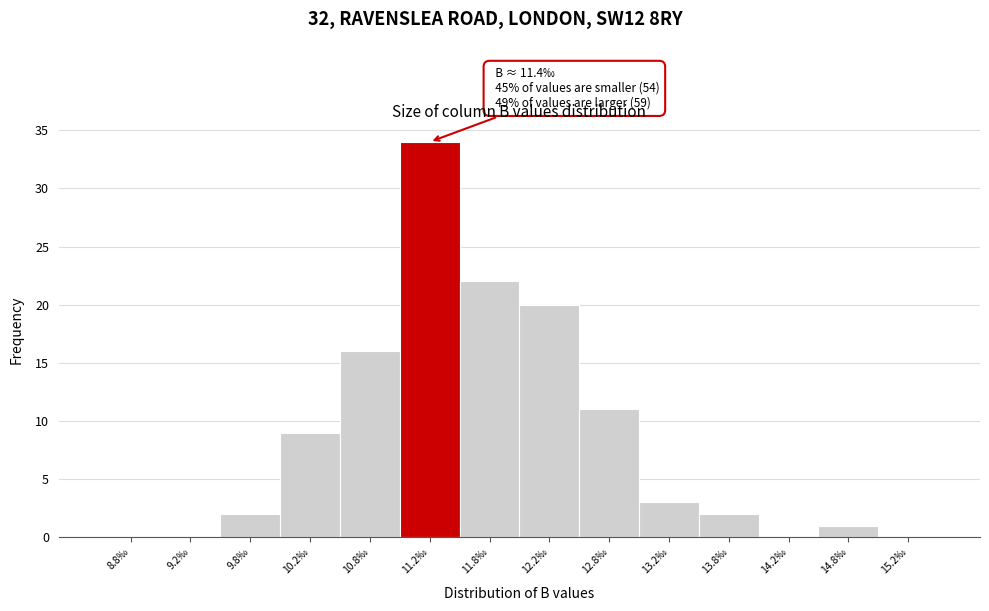

Over which range of the x-axis is the bar tallest?

11.0 to 11.5